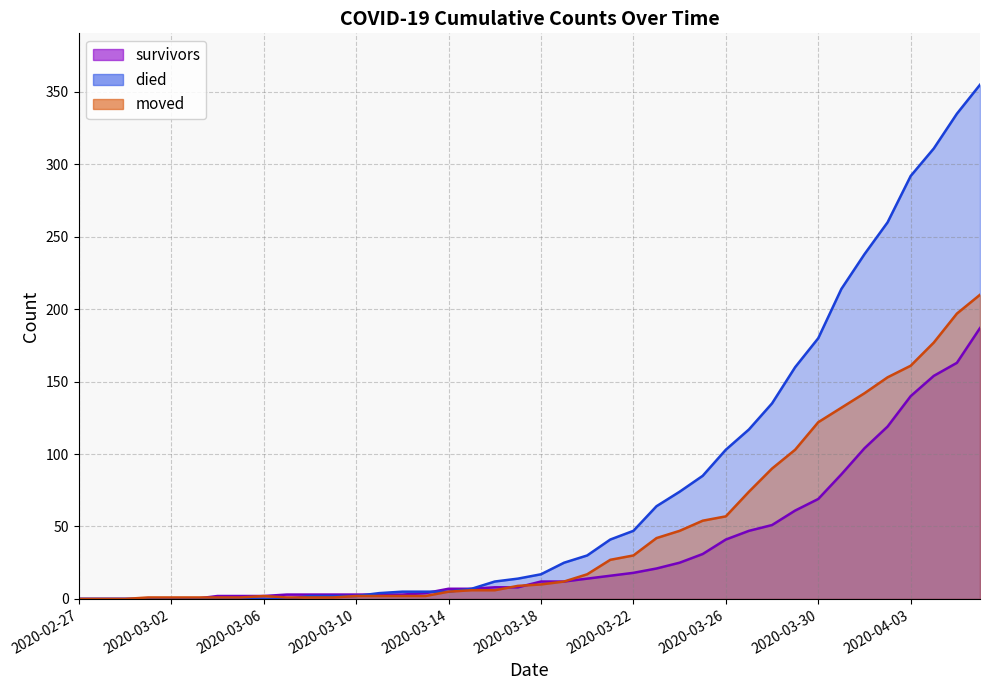

Reading left to right, extract all data points from this chart.

survivors: 0	0	0	0	0	0	2	2	2	3	3	3	3	3	3	4	7	7	8	8	12	12	14	16	18	21	25	31	41	47	51	61	69	86	104	119	140	154	163	187
died: 0	0	0	0	0	0	0	0	0	0	2	2	2	4	5	5	5	7	12	14	17	25	30	41	47	64	74	85	103	117	135	160	180	214	238	260	292	311	335	355
moved: 0	0	0	1	1	1	1	1	2	1	1	1	2	2	2	2	5	6	6	9	10	12	17	27	30	42	47	54	57	74	90	103	122	132	142	153	161	177	197	210